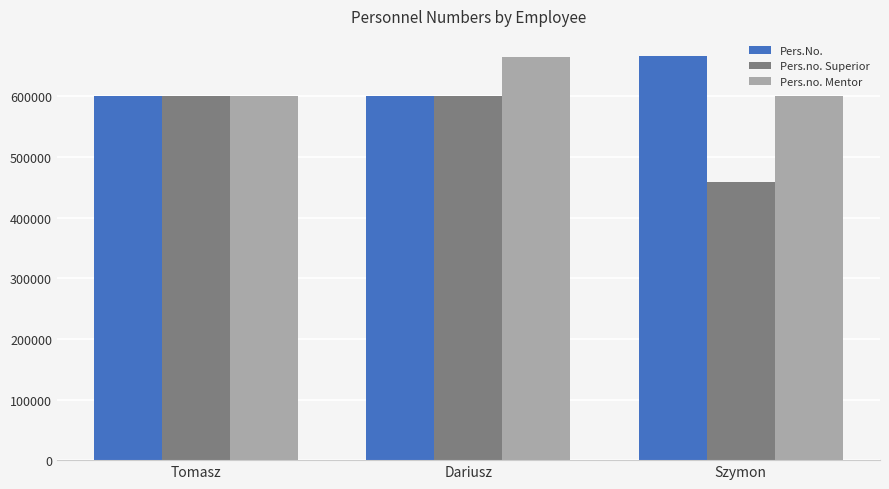

What is the minimum value for Pers.no. Mentor?

600334